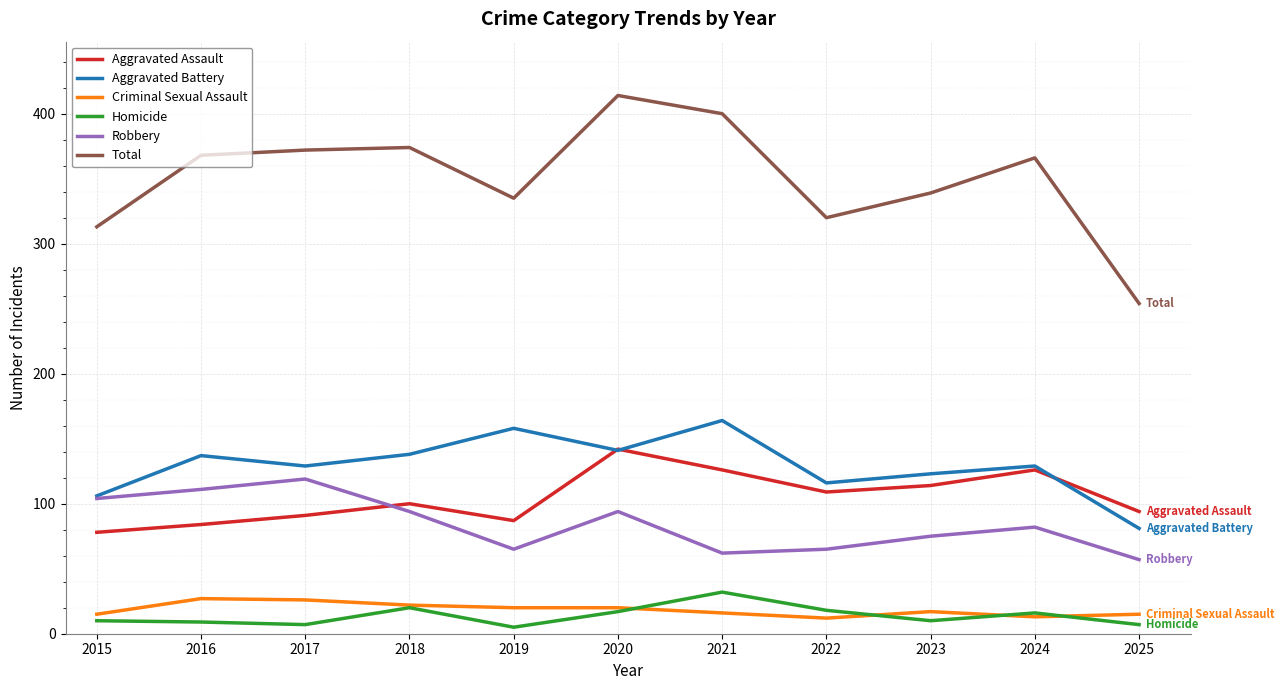

What is the spread (max minus min) of values at 2018?

354